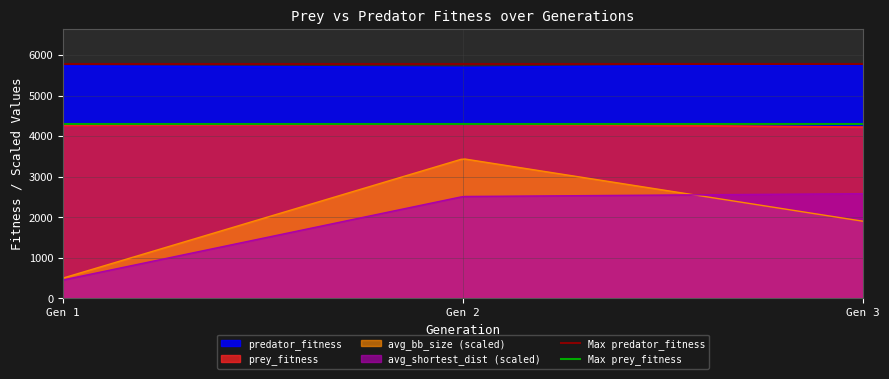

True or false: prey_fitness and avg_bb_size (scaled) intersect in this chart.

False